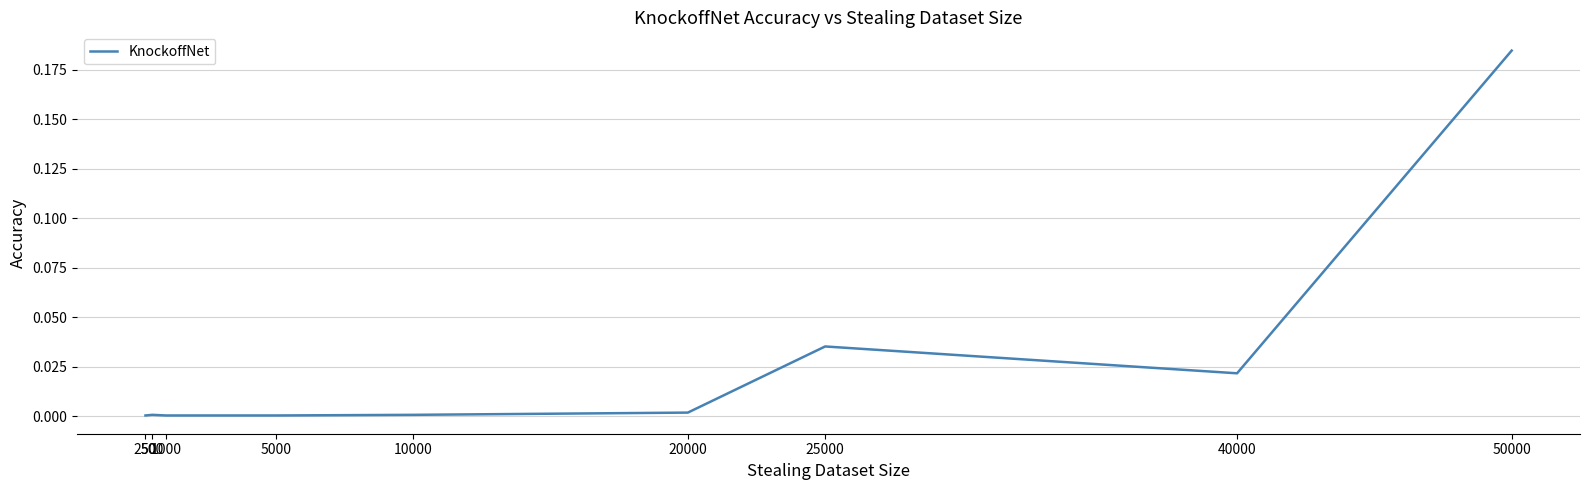

How many points are higher than both their immediate neighbors (excluding endpoints)?

2